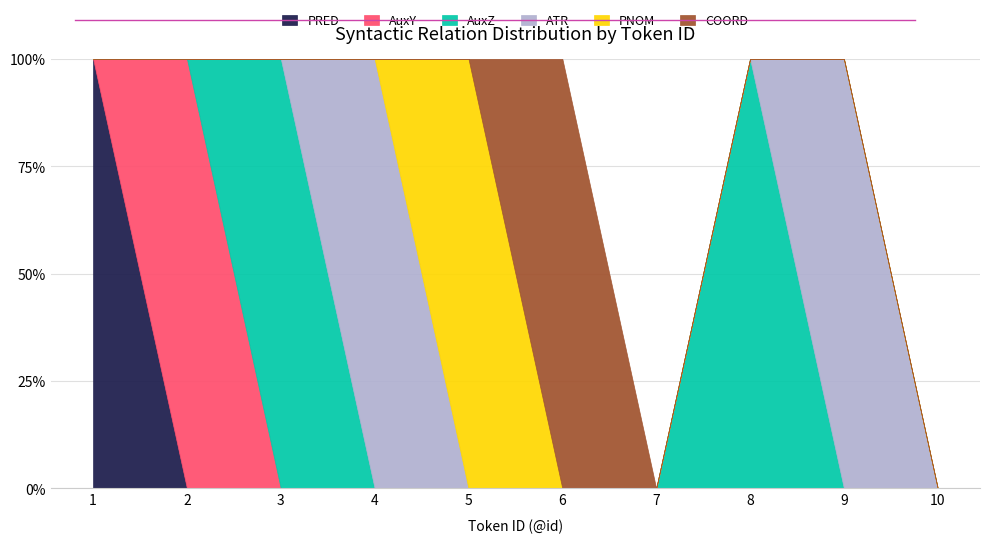

How many ATR values are between 0 and 1?

10